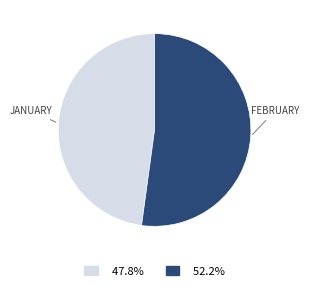

Count the number of slices in the pie.

2